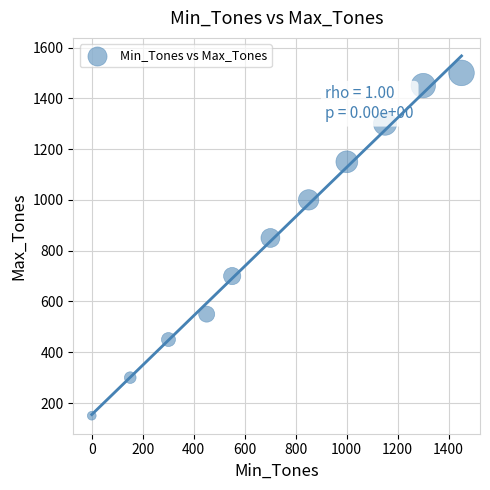

What Y value in the scatter plot is closest to 825?

850